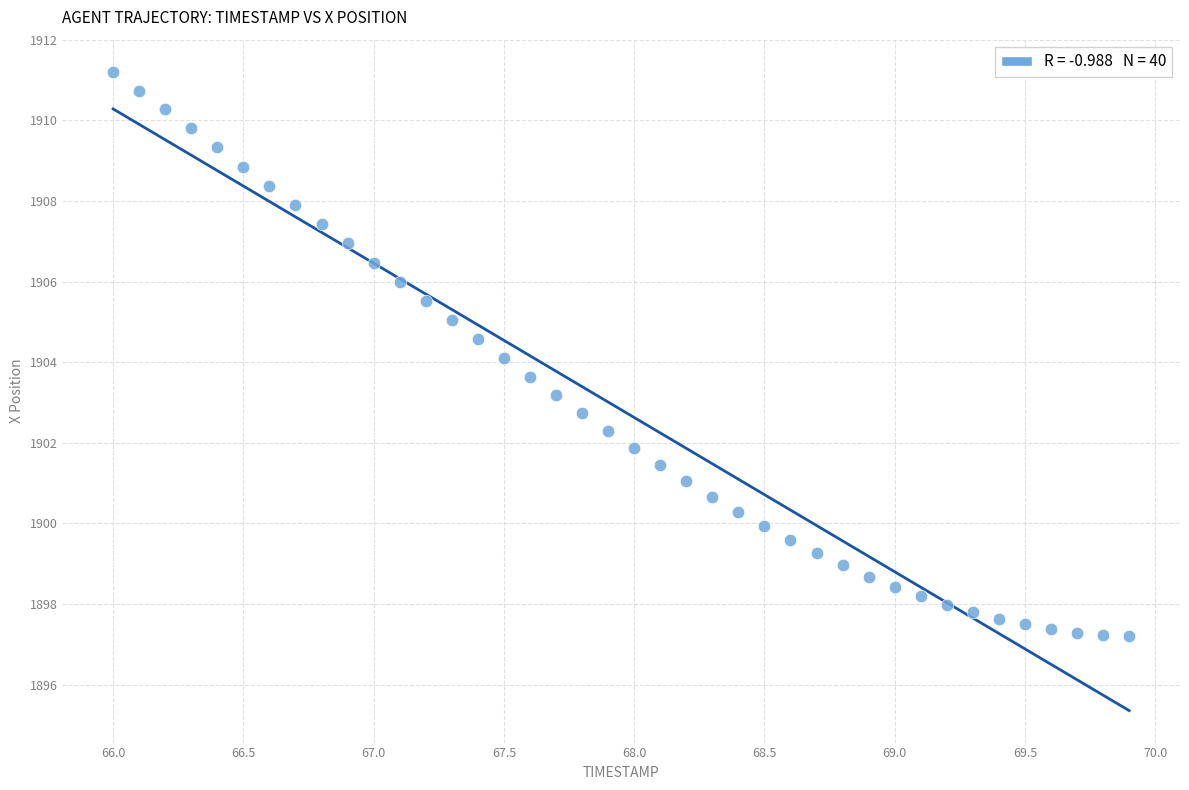

What is the range of Y values (max minus min)?

14.0